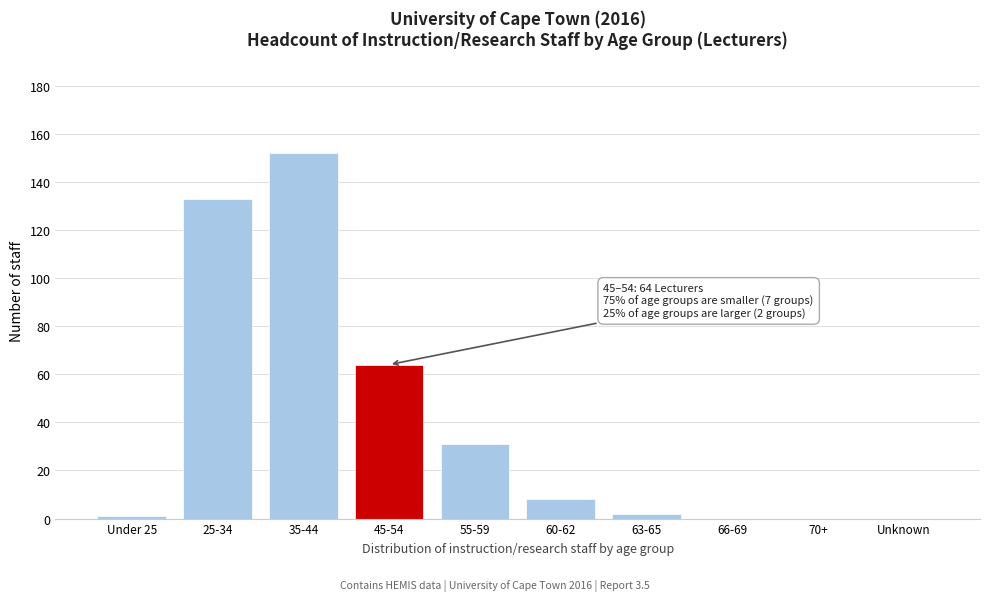

Reading left to right, list all the values displayed in this chart.

Under 25=1	25-34=133	35-44=152	45-54=64	55-59=31	60-62=8	63-65=2	66-69=0	70+=0	Unknown=0